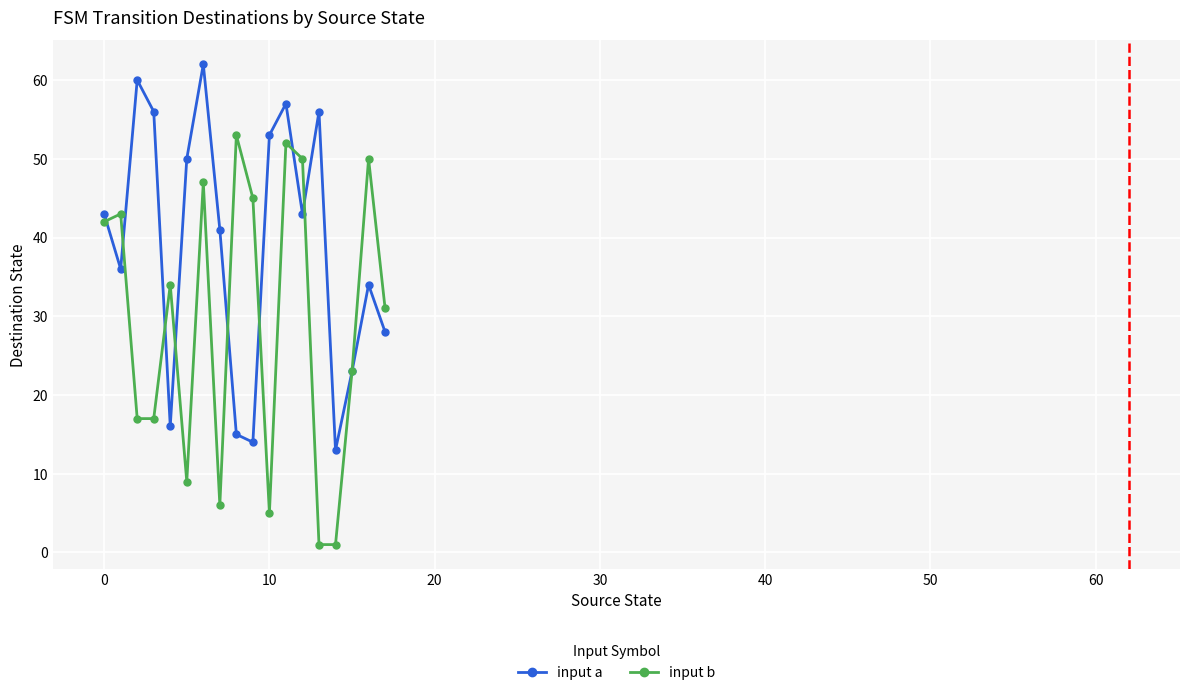

True or false: input a has more than 0 points higher than both neighbors.

True